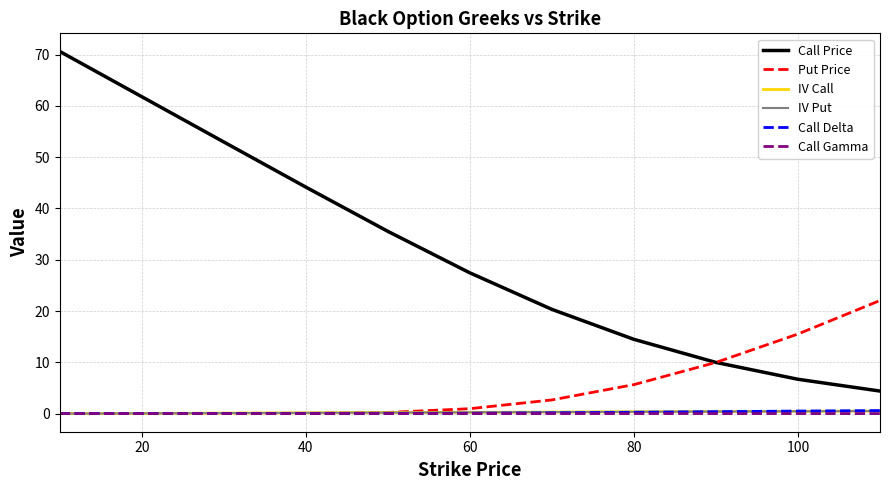

How many lines are shown in the chart?

6